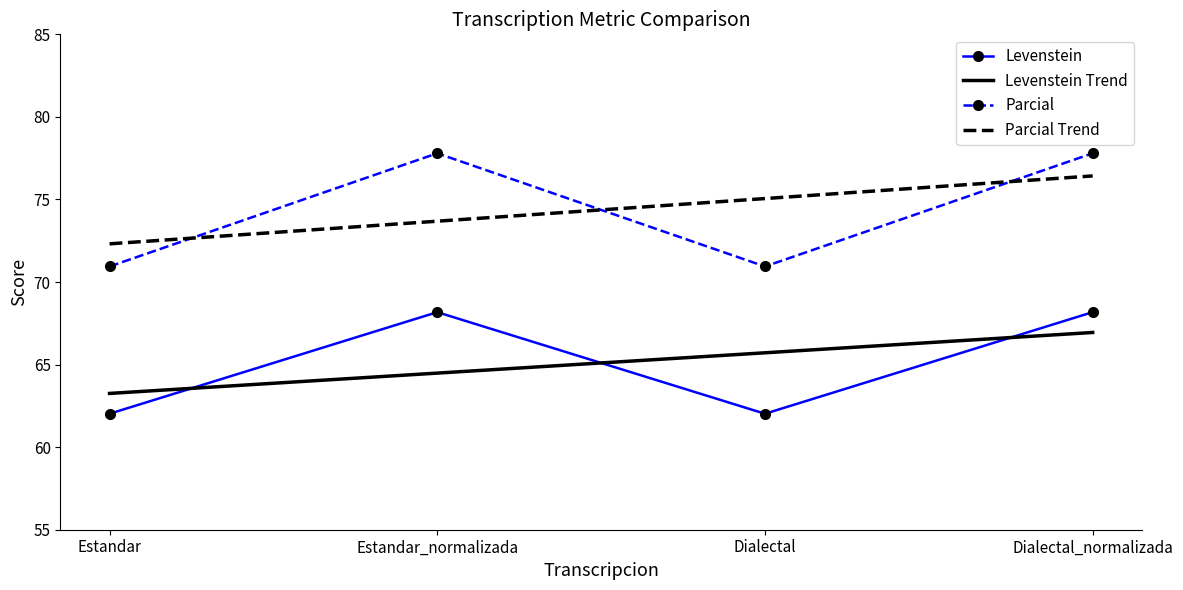

List the series in order of their peak value, lowest first.

Levenstein Trend, Levenstein, Parcial Trend, Parcial